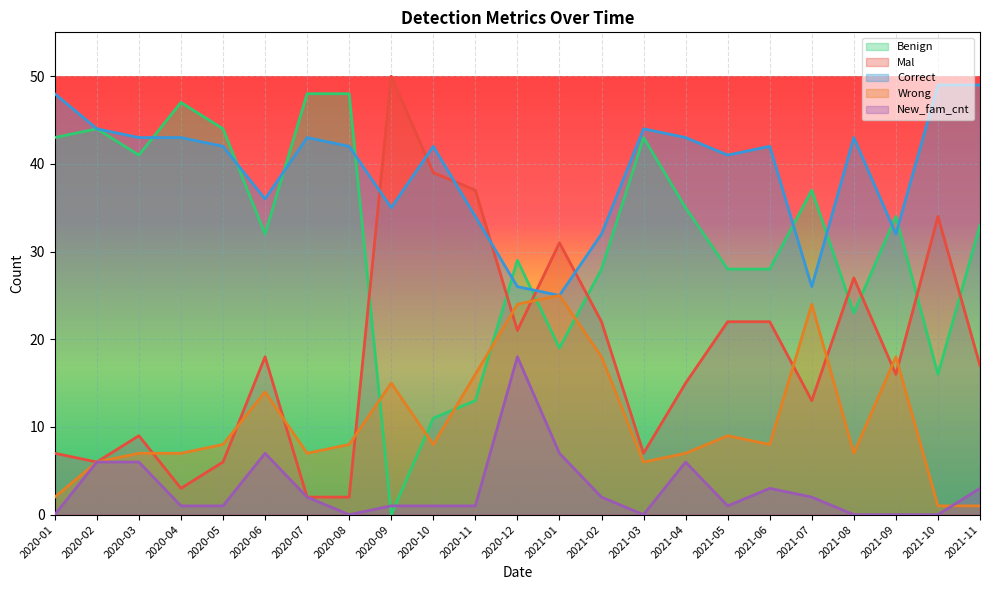

The value of Benign at 2021-02 is 28. True or false?

True